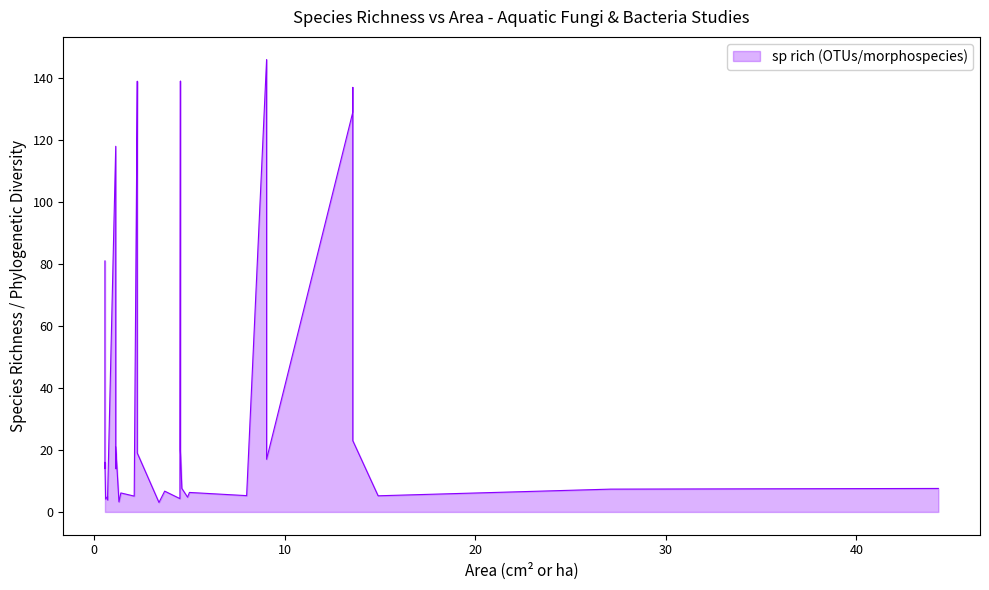

Does the chart display data point markers on the line(s)?

No